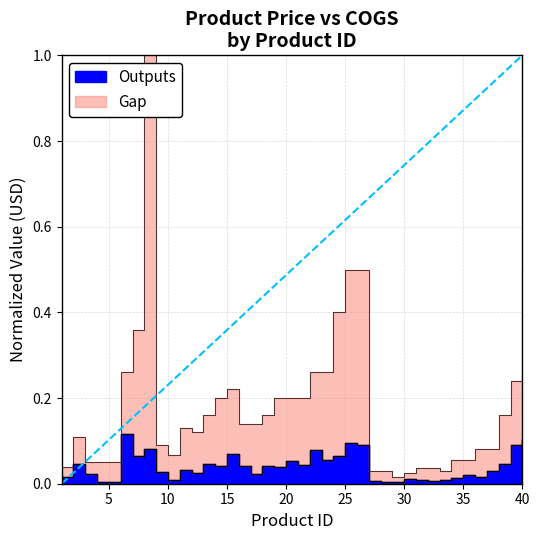

In price, how many points are higher than both neighbors (excluding endpoints)?

4